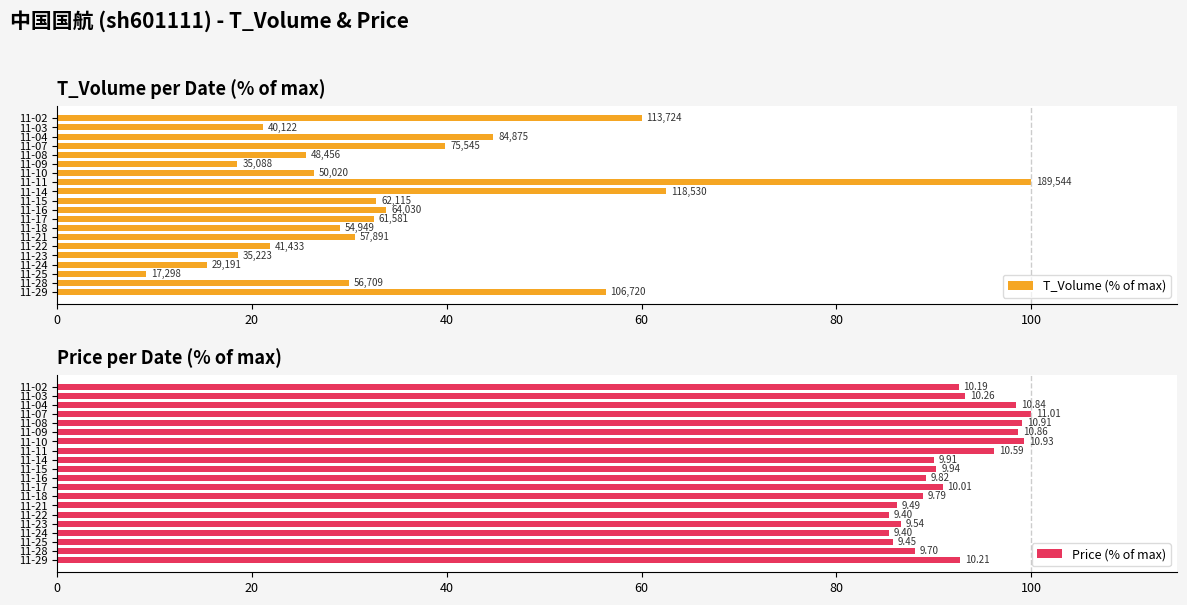

Which series has the widest spread of values?

T_Volume (% of max)